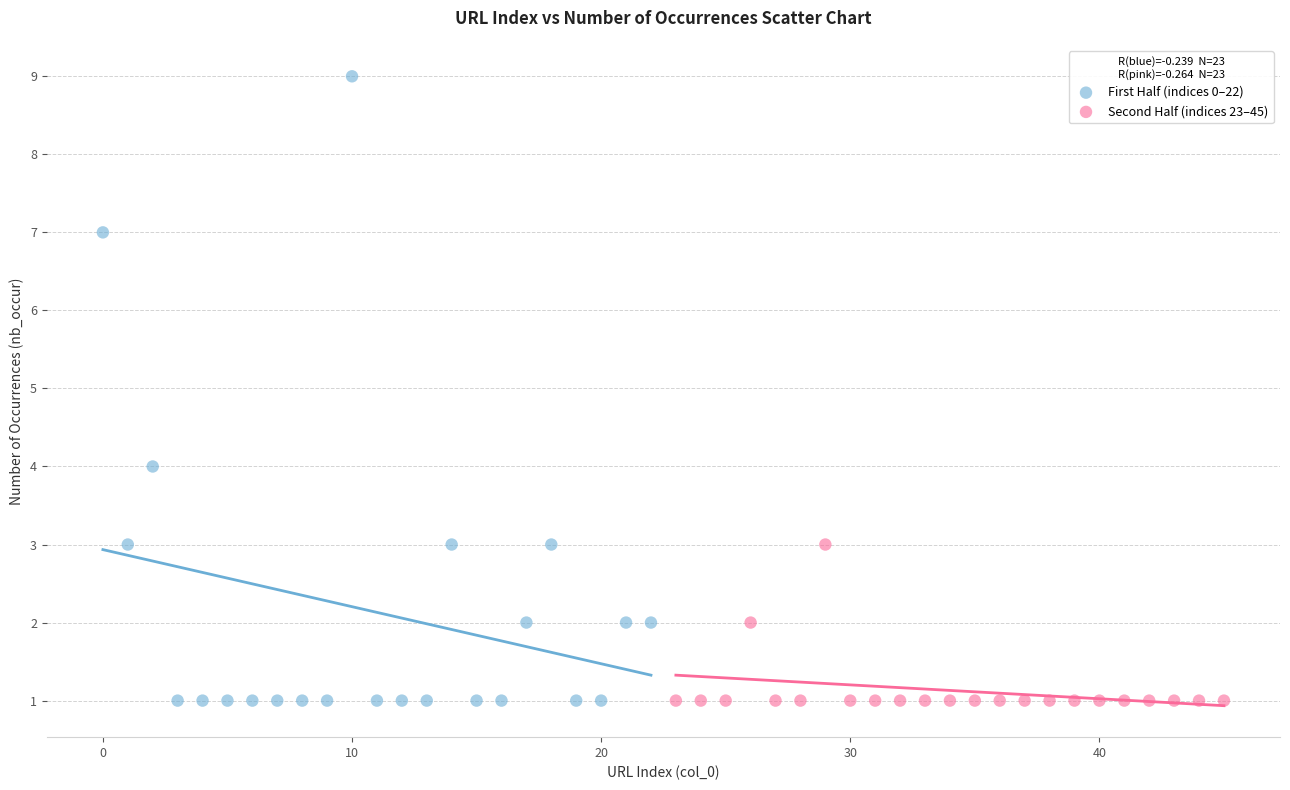

Which series has the largest Y range (max minus min)?

First Half (indices 0–22)